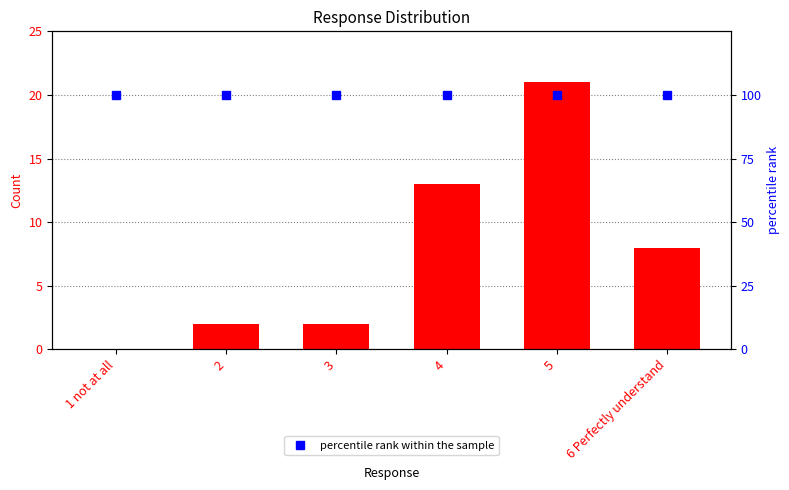

Which category has the highest value across all series?

1 not at all